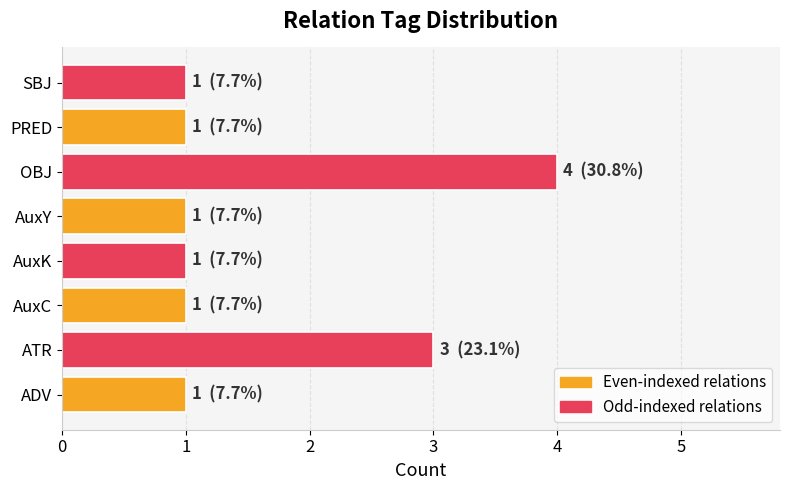

Count the values in the range 1 to 3.

7